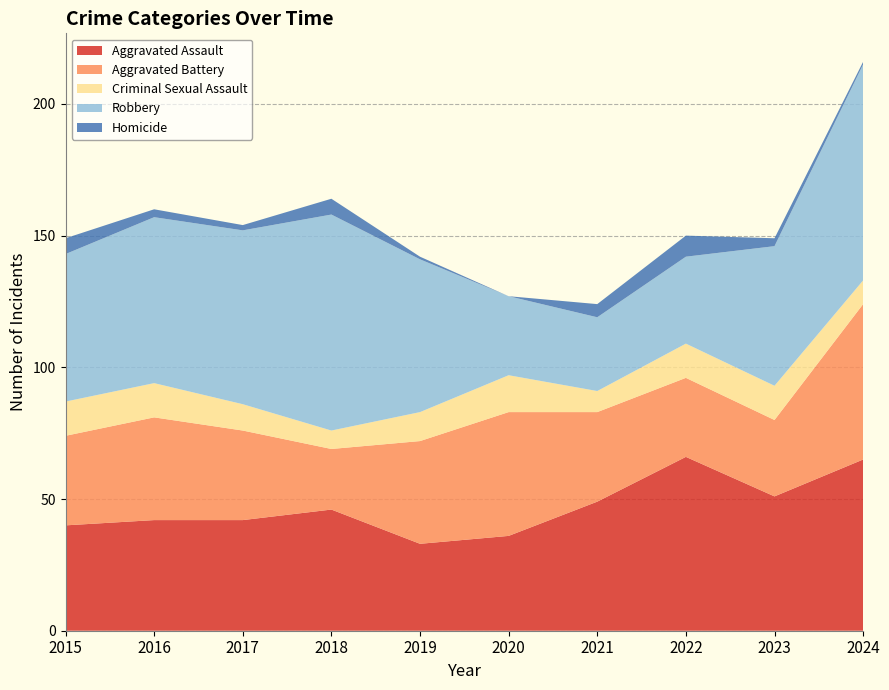

Reading left to right, list all the values displayed in this chart.

Aggravated Assault: 40	42	42	46	33	36	49	66	51	65
Aggravated Battery: 34	39	34	23	39	47	34	30	29	59
Criminal Sexual Assault: 13	13	10	7	11	14	8	13	13	9
Robbery: 56	63	66	82	58	30	28	33	53	82
Homicide: 6	3	2	6	1	0	5	8	3	1